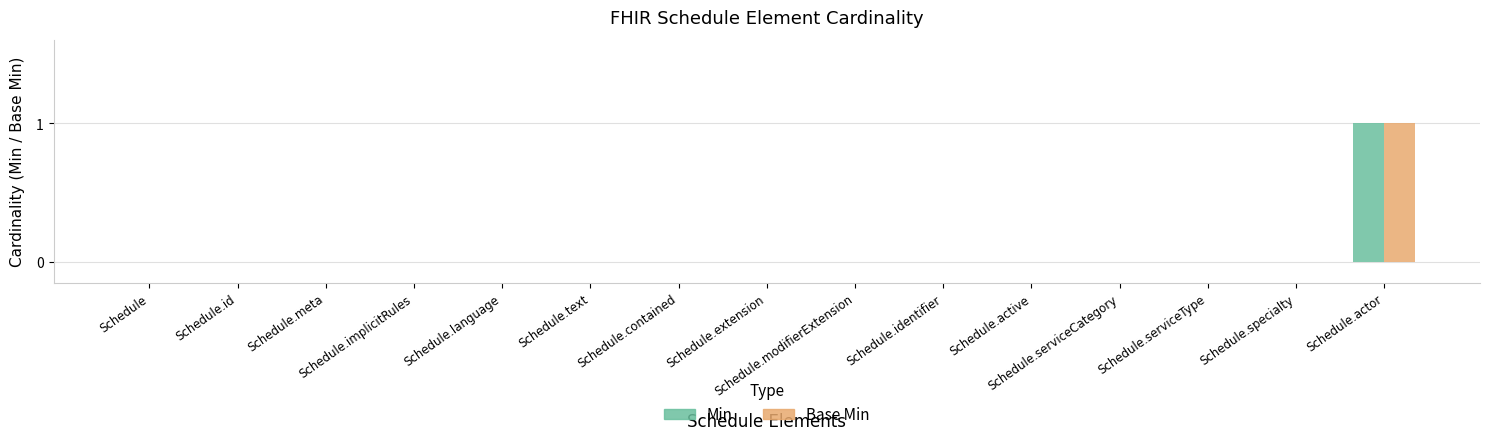

What are all the series names shown in the legend?

Min, Base Min